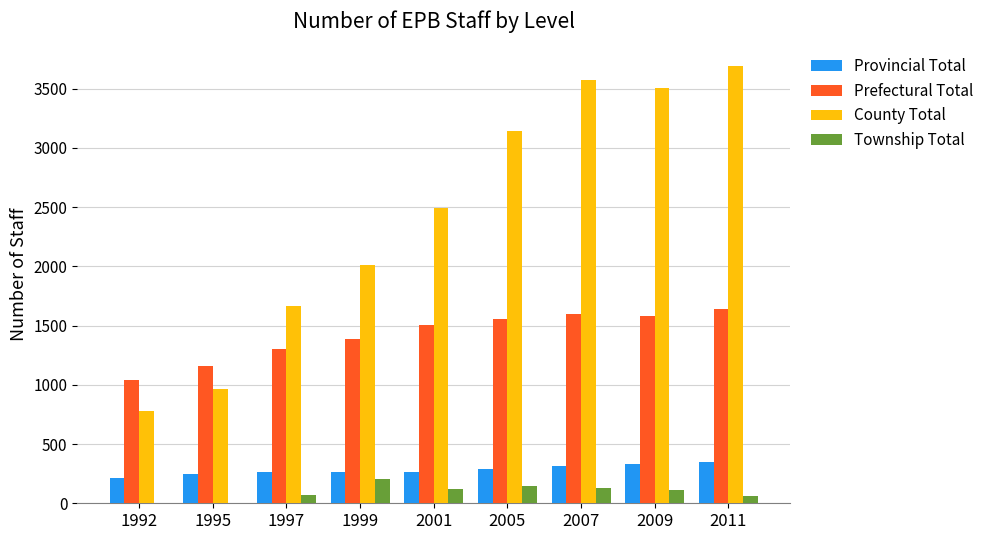

Count the number of categories in the chart.

9